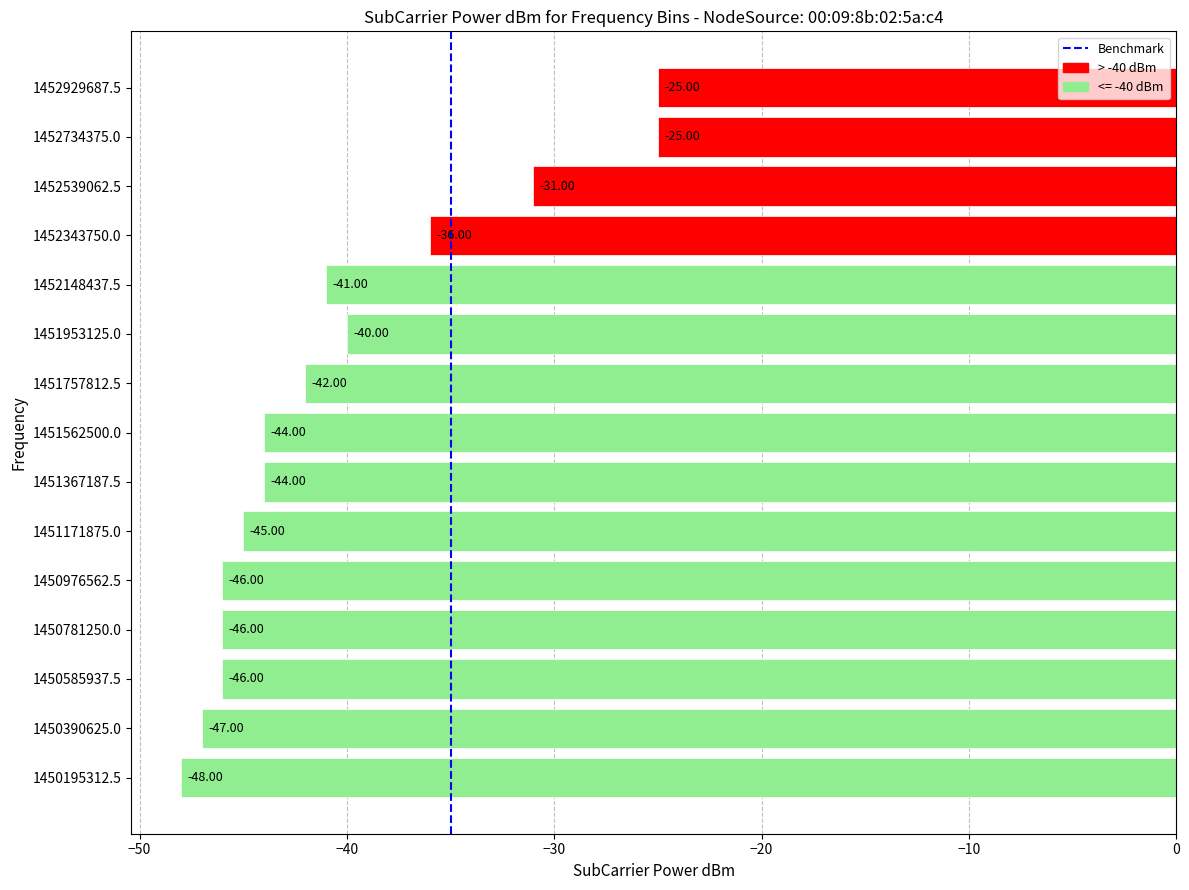

How many bars are there in total?

15